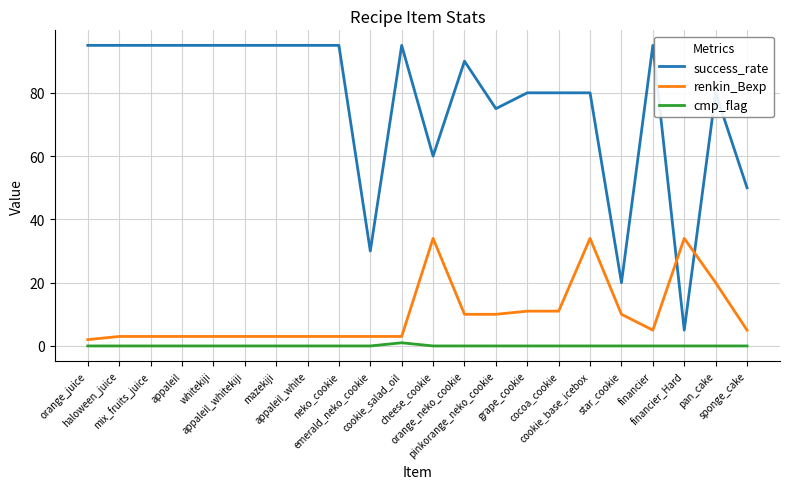

At which label does renkin_Bexp reach its minimum?

orange_juice